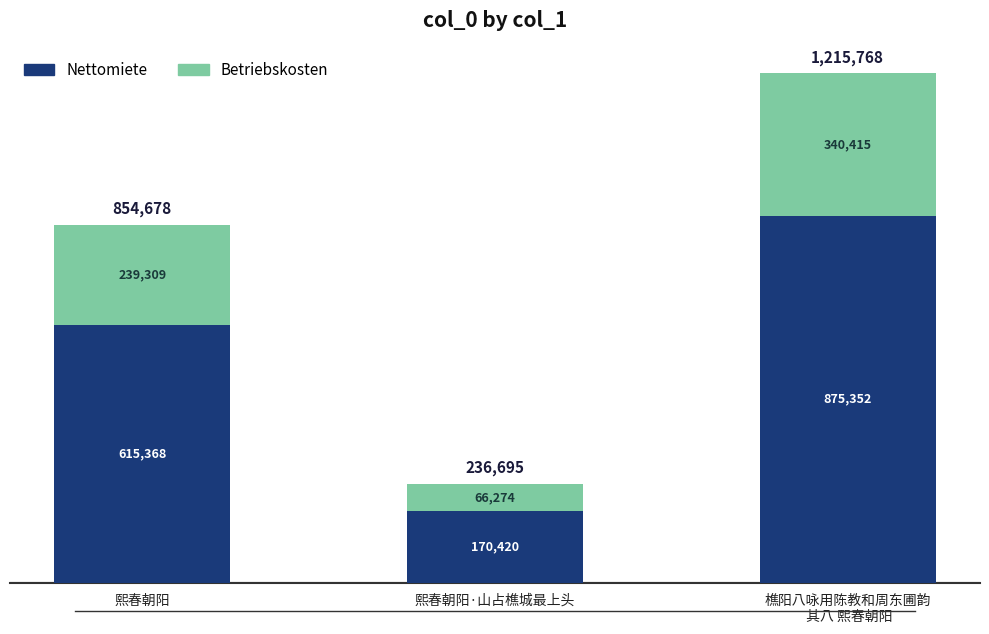

What is the label of the 1st bar from the right?

樵阳八咏用陈教和周东圃韵
 其八 熙春朝阳